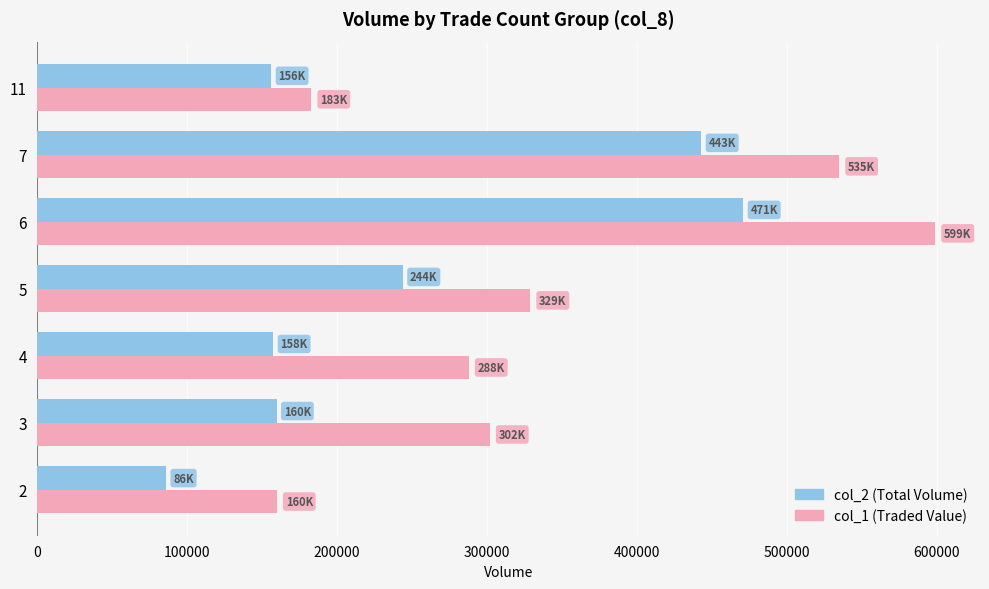

What is the total value across all series at 7?

978220